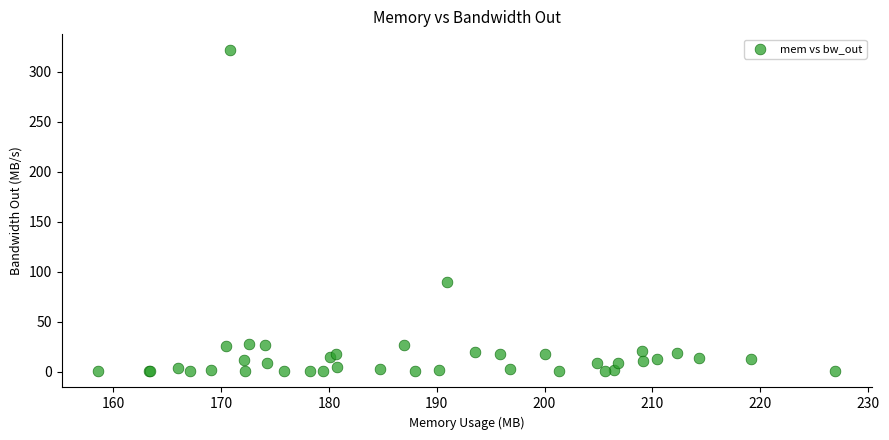

What Y value in the scatter plot is closest to 160?

89.6